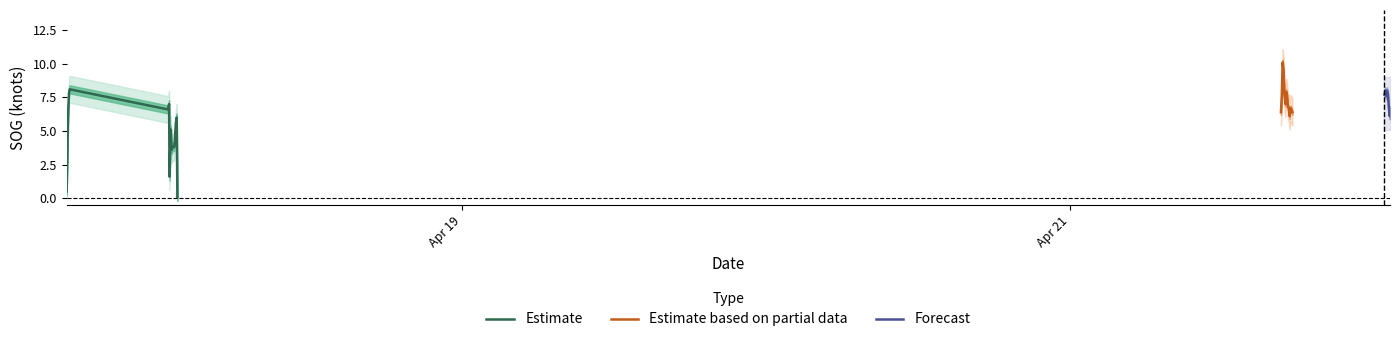

What is the sum of the SOG_upper values at 2024-04-18 00:54 and 2024-04-21 16:37?

15.4